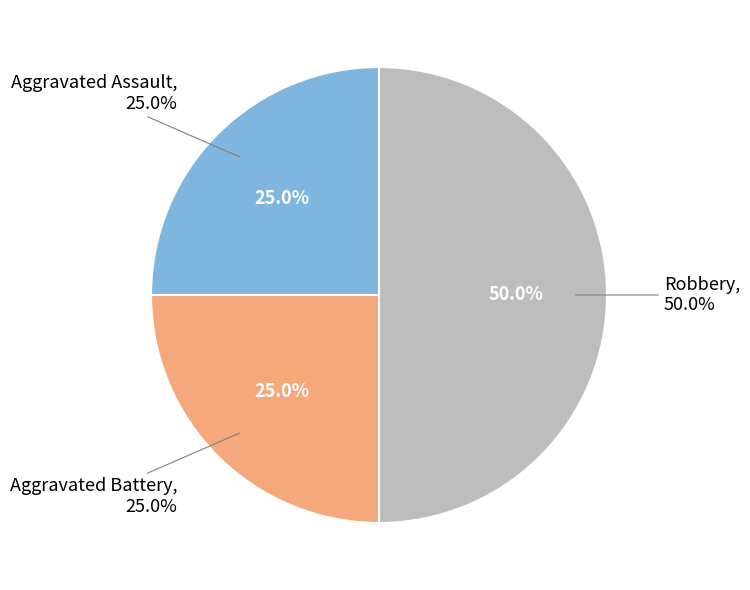

Is there any slice that represents more than half of the pie?

No